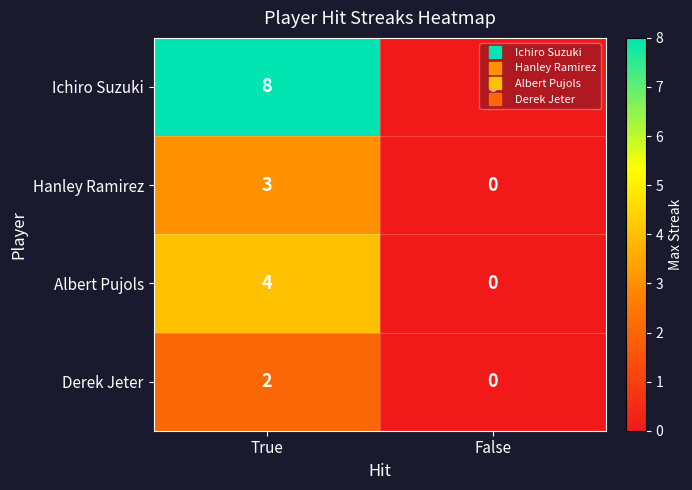

What is the difference between the maximum and minimum values in the Albert Pujols series?

4